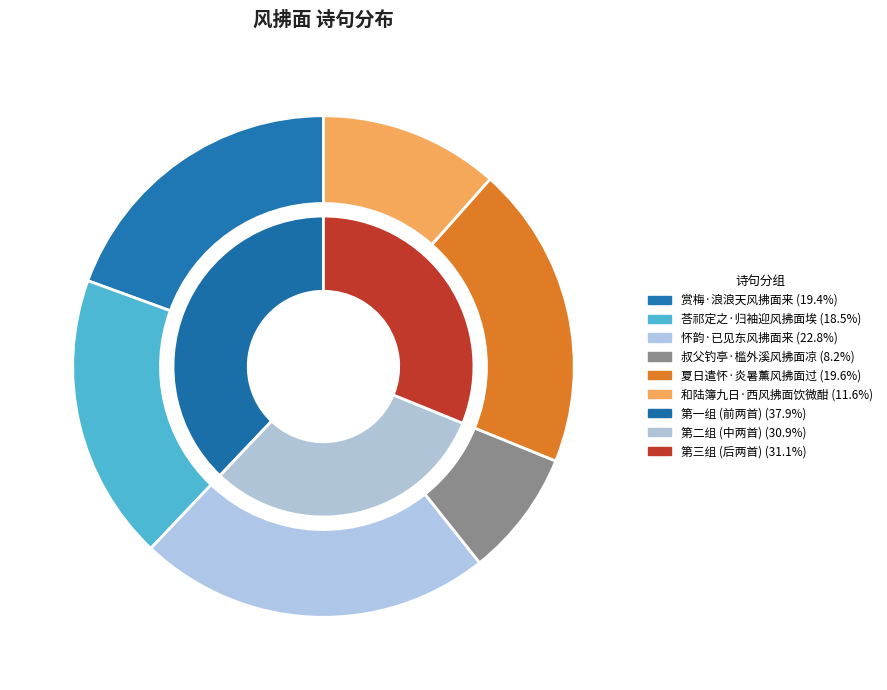

Rank the categories by value from lowest to highest.

叔父钓亭·槛外溪风拂面凉, 和陆簿九日·西风拂面饮微酣, 荅祁定之·归袖迎风拂面埃, 赏梅·浪浪天风拂面来, 夏日遣怀·炎暑薰风拂面过, 怀韵·已见东风拂面来